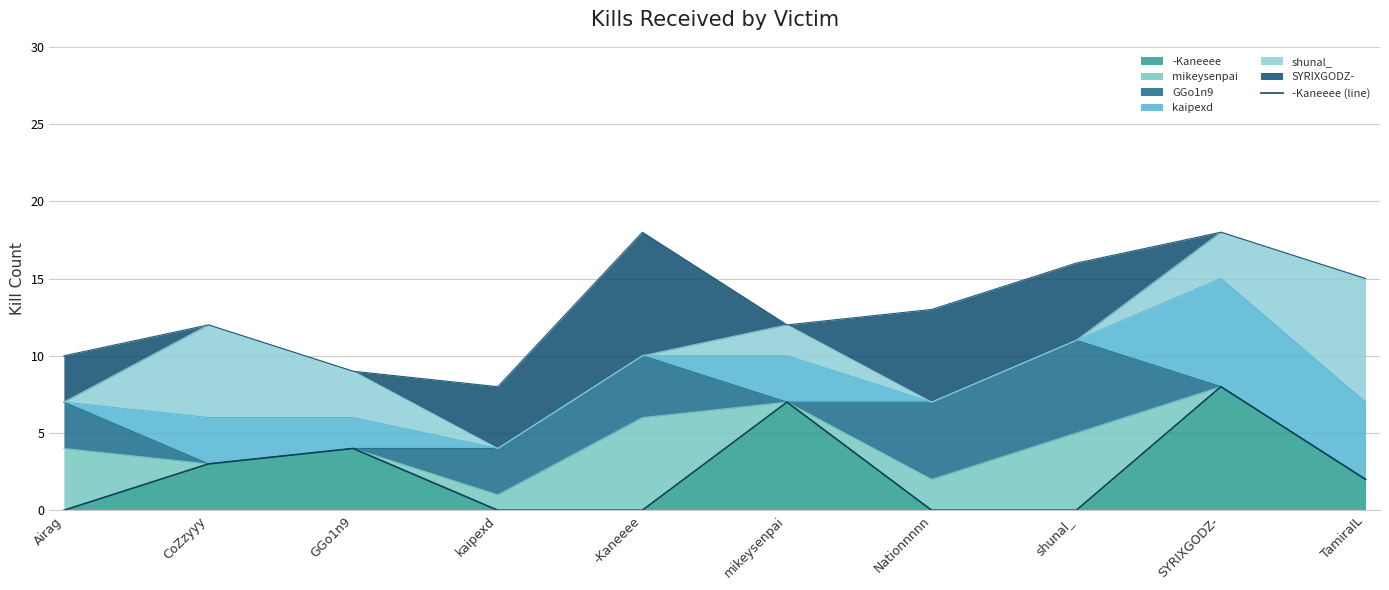

Between shunal_ and CoZzyyy, which is larger?

CoZzyyy